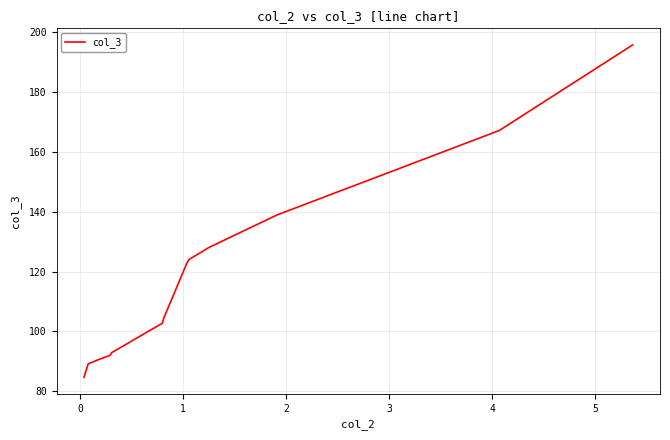

What is the minimum value shown in the chart?

84.7